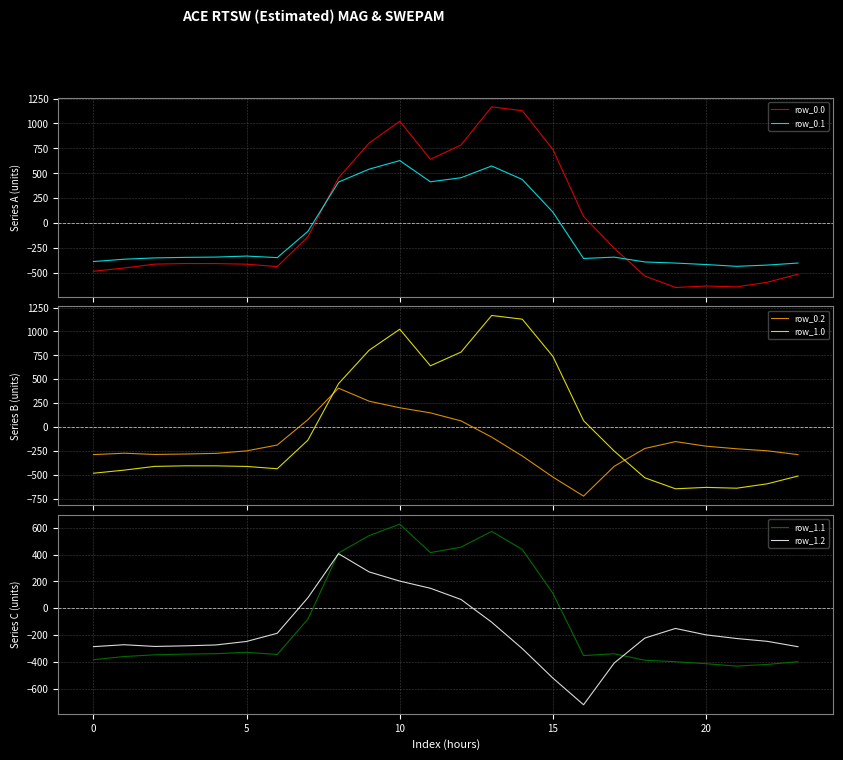

Between which two adjacent categories do row_0.0 and row_1.1 first intersect?

7 and 8